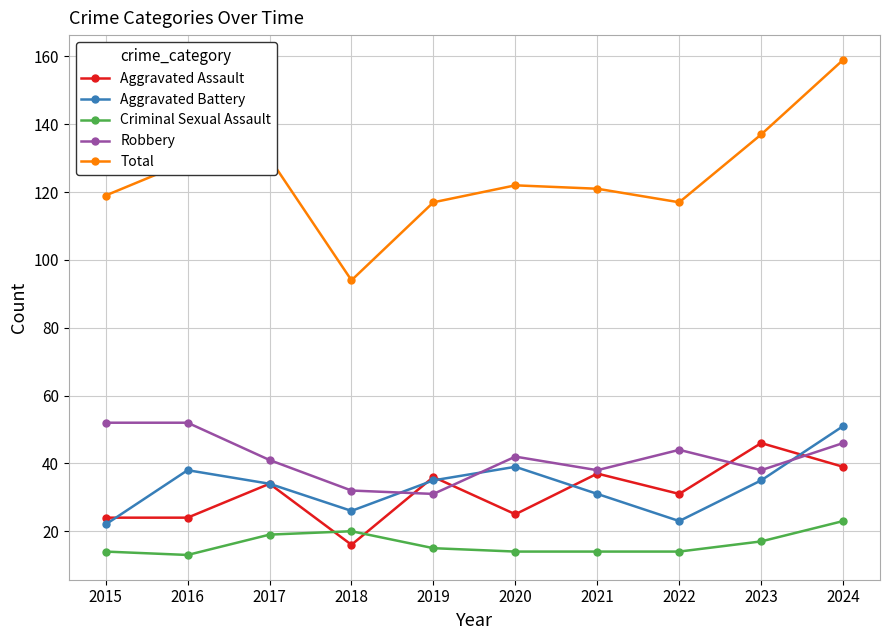

What is the minimum value shown in the chart?

13